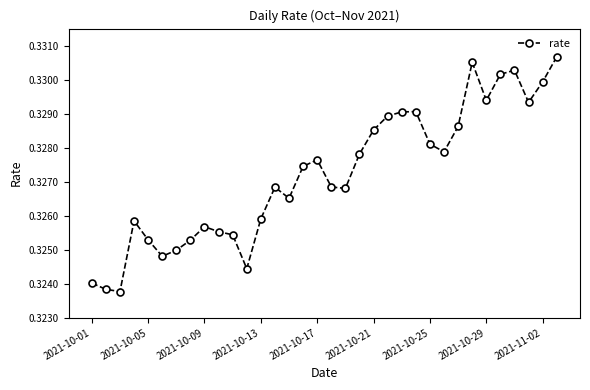

What is the sum of all values?

11.1